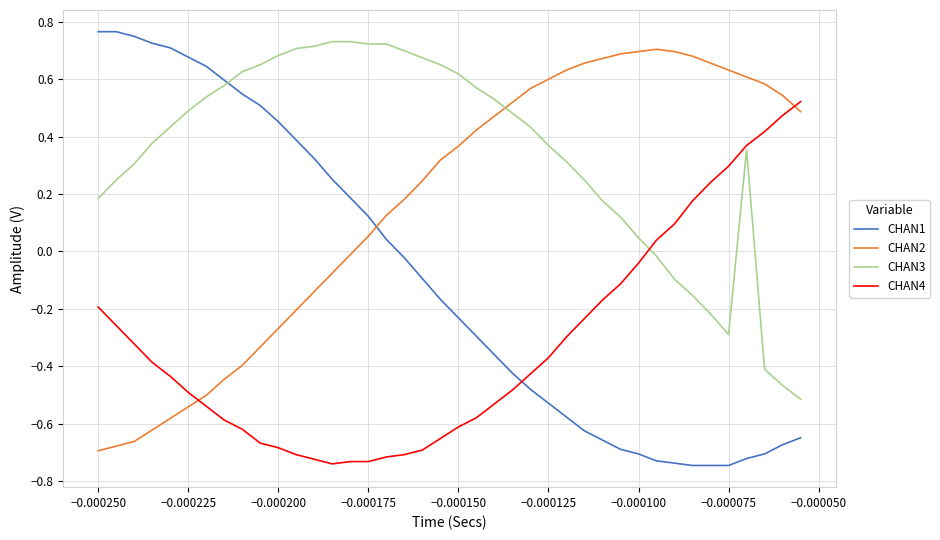

How many lines are shown in the chart?

4